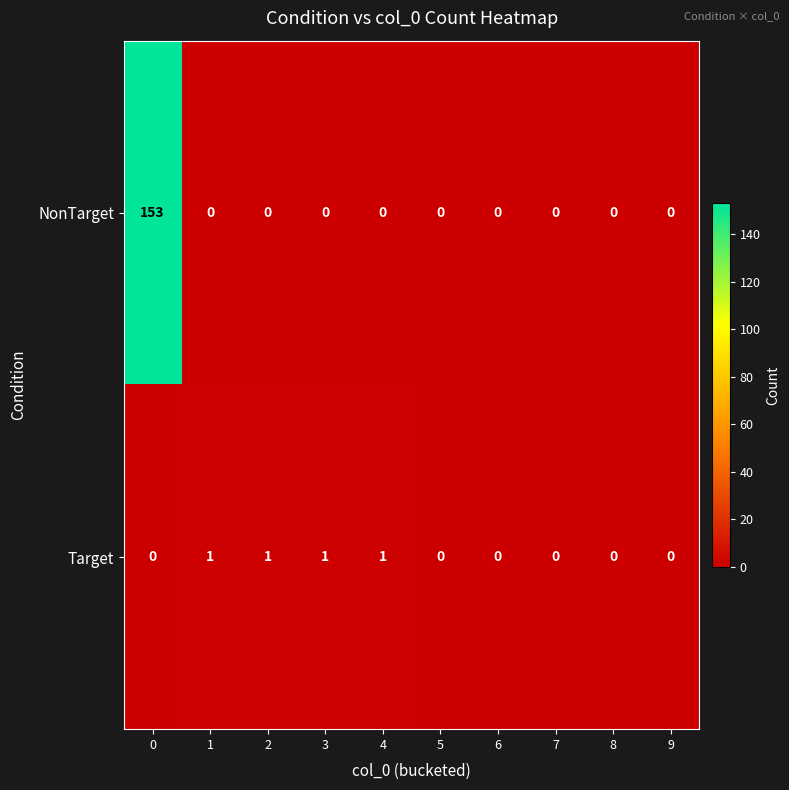

Reading left to right, what are all the values shown in this chart?

NonTarget: 153	0	0	0	0	0	0	0	0	0
Target: 0	1	1	1	1	0	0	0	0	0